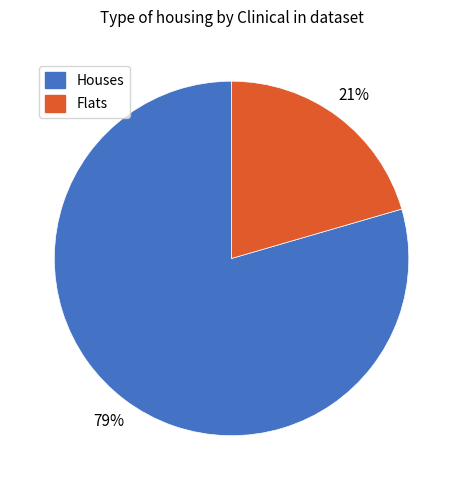

To the nearest percent, what is the average slice percentage?

50%